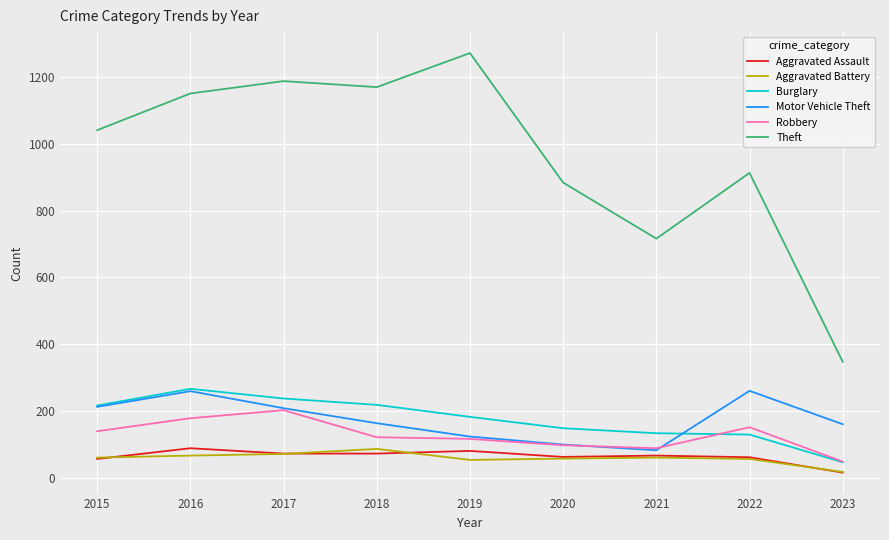

Which series changed the most between 2018 and 2022?

Theft